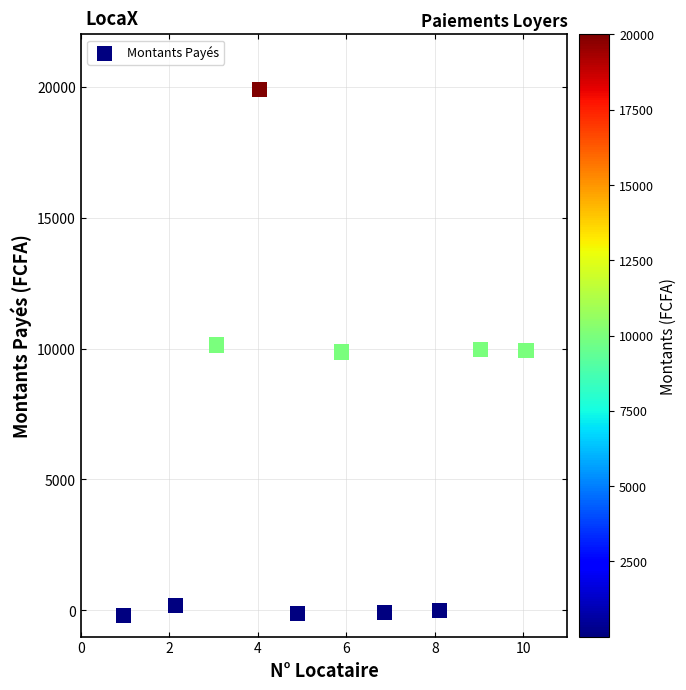

What is the range of Y values (max minus min)?

20076.7